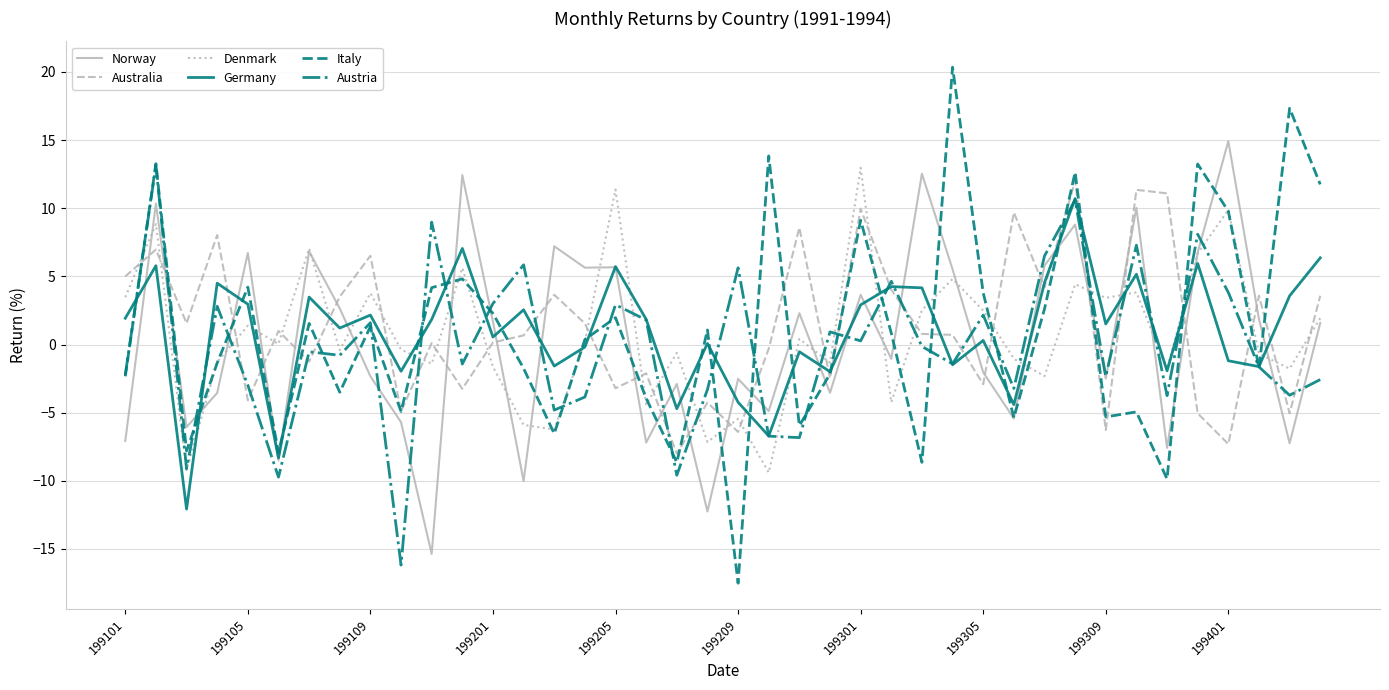

What is the maximum value for Denmark?

13.0